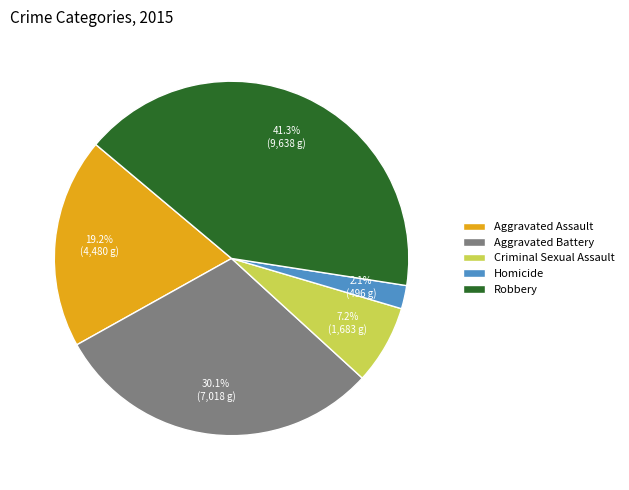

How much of the chart is everything except Aggravated Battery?

69.9%